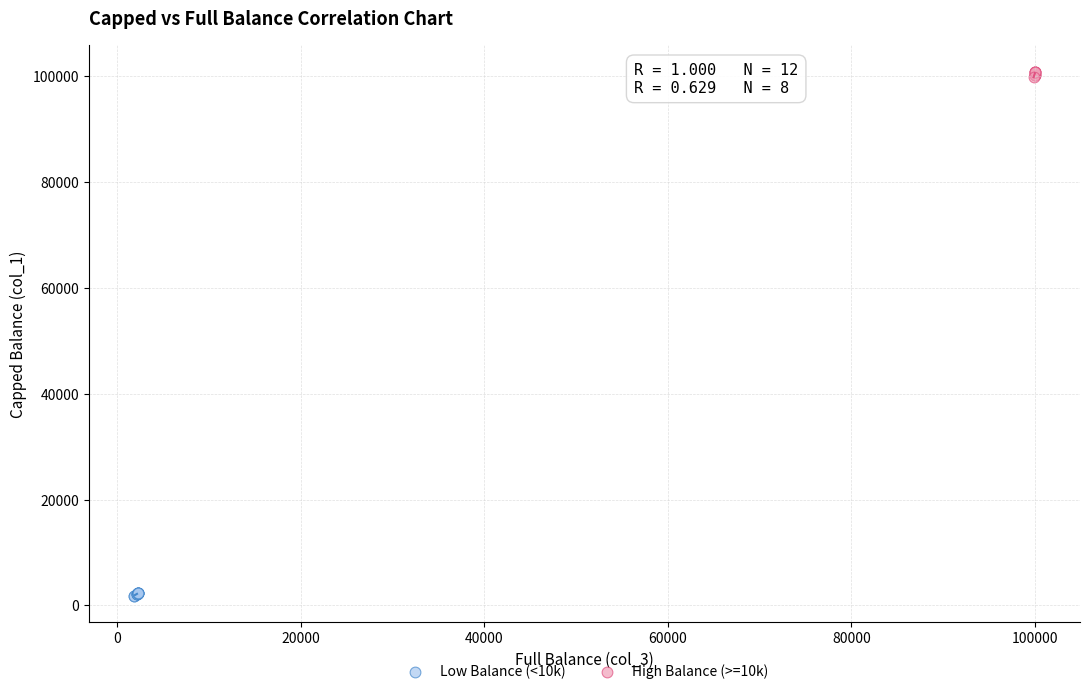

Which series contains the highest Y value?

High Balance (>=10k)